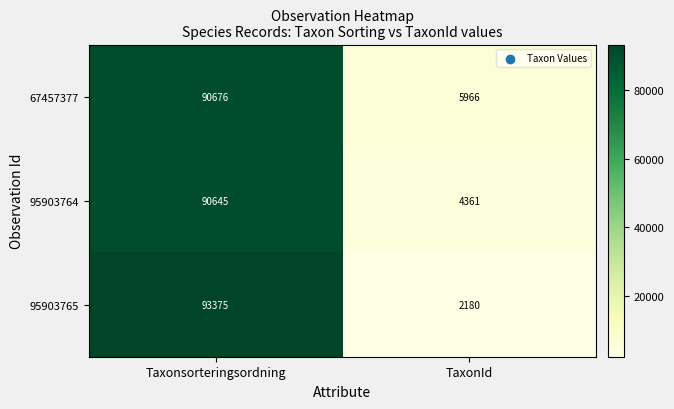

At which category does the chart reach its peak across all series?

Taxonsorteringsordning